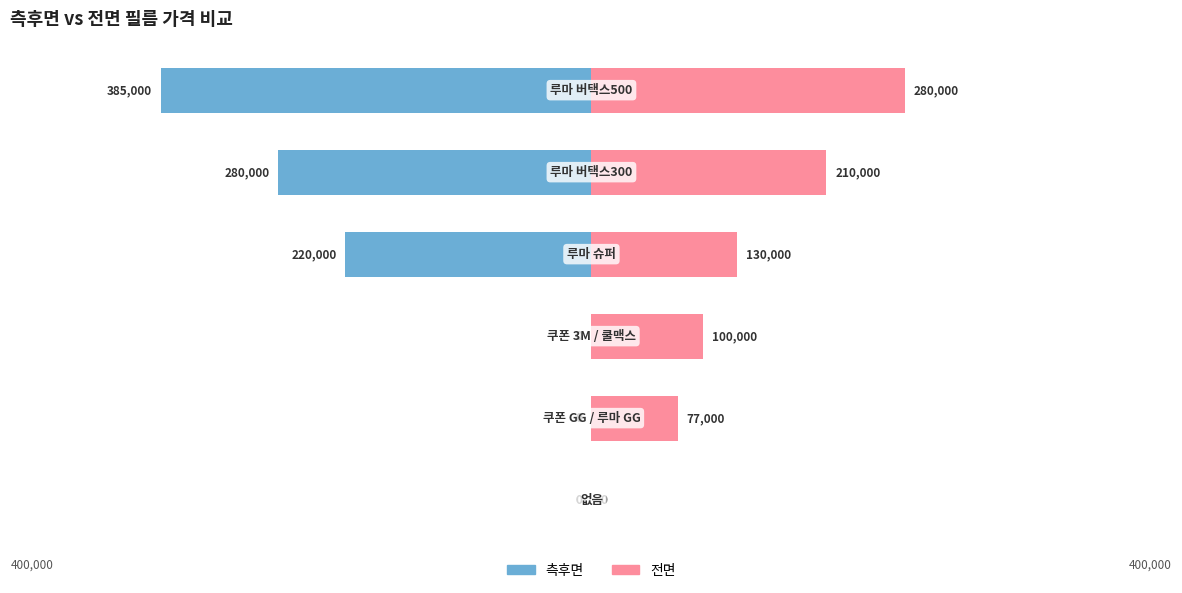

Is the value of 측후면 at 5 greater than the value of 전면 at 2?

No